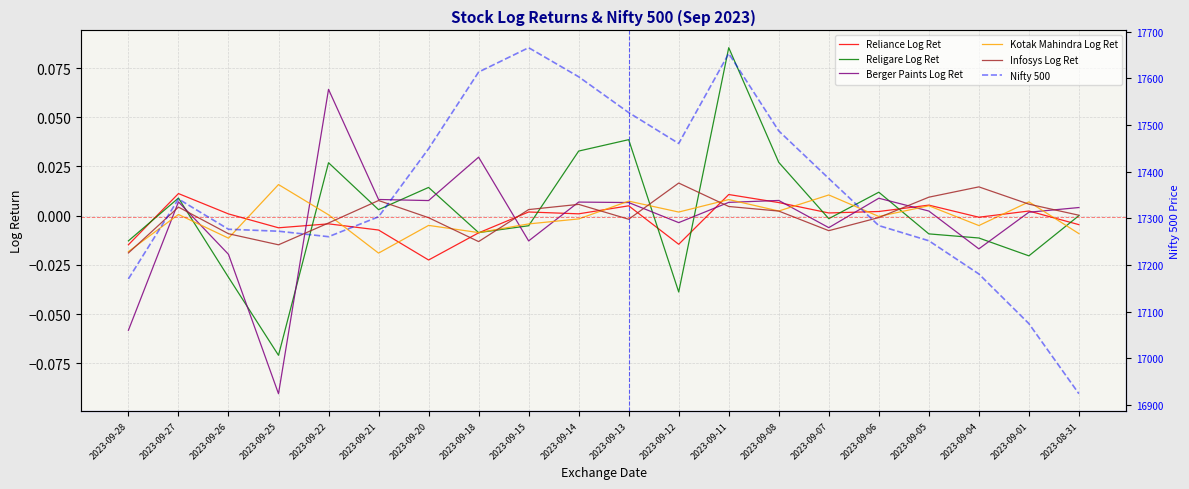

What position from the right is 2023-08-31?

1